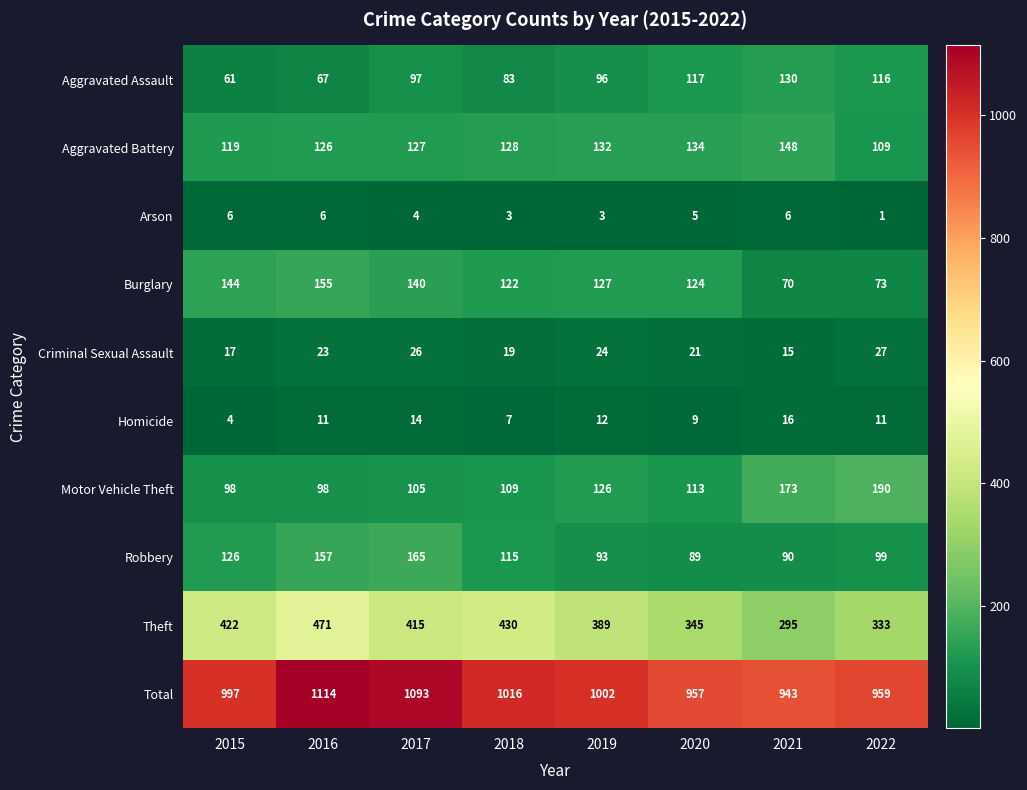

Count the number of data series in this chart.

10